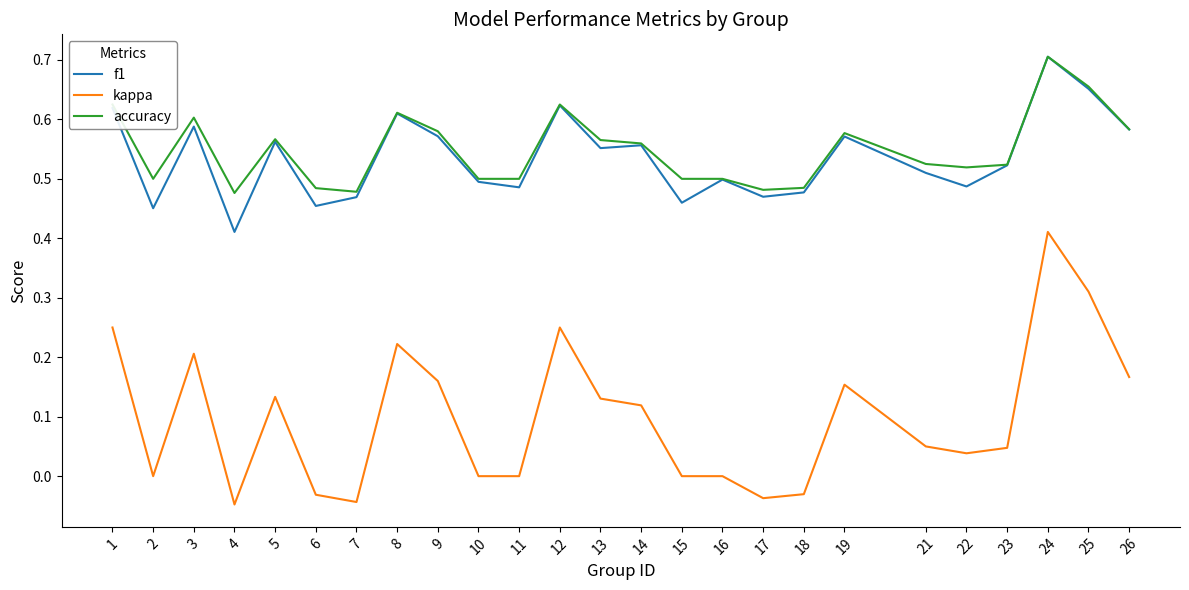

Which category has the lowest value in the f1 series?

4